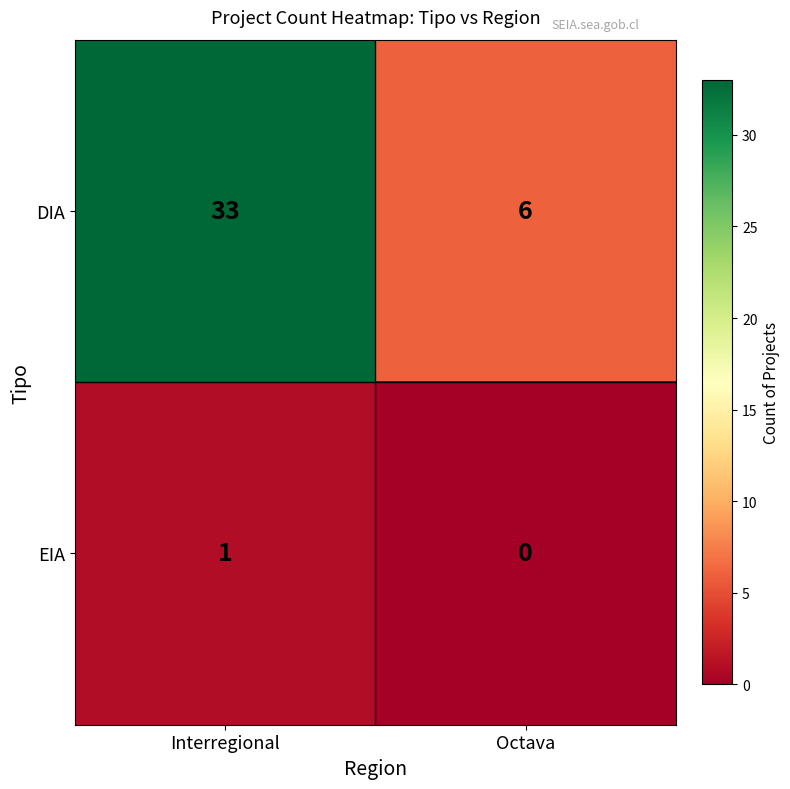

Reading left to right, what are all the values shown in this chart?

DIA: 33	6
EIA: 1	0